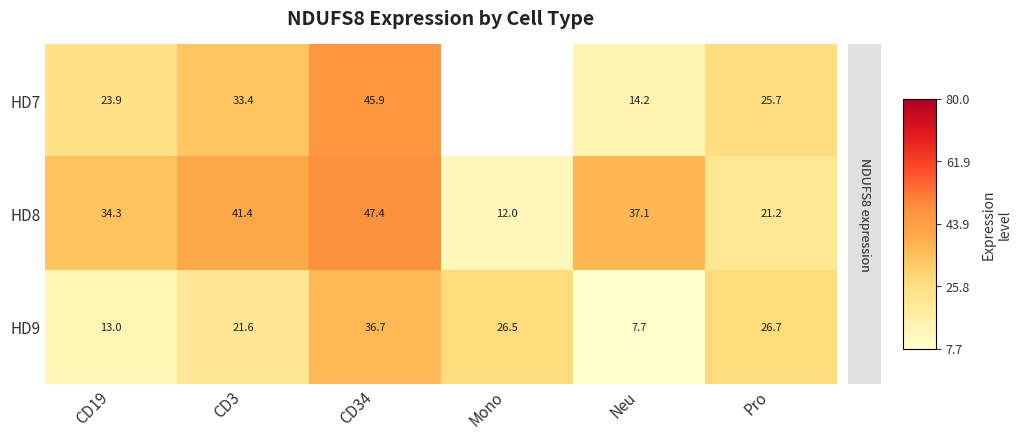

At which category is the sum across all series the highest?

CD34